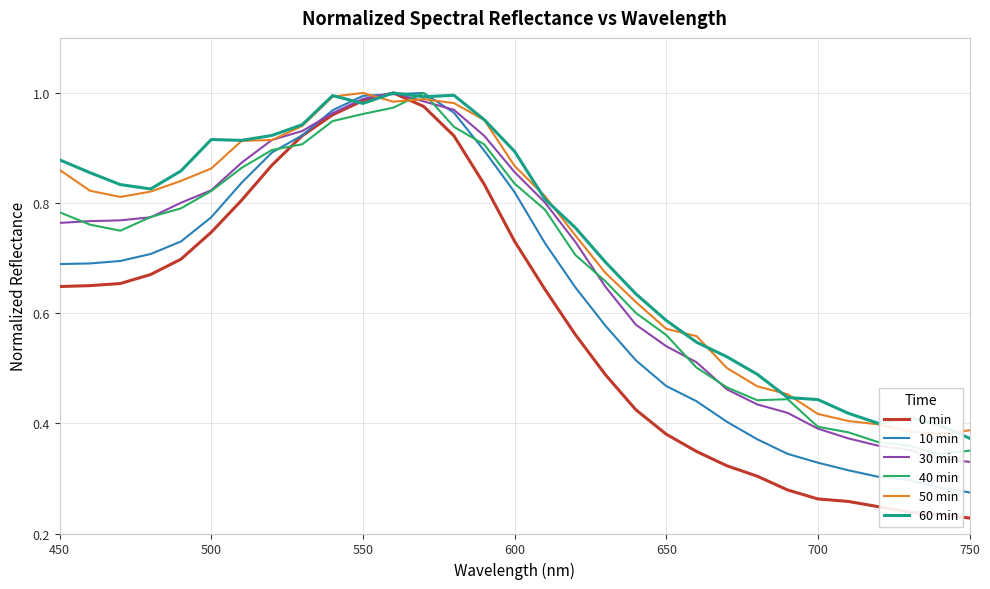

In 30 min, how many points are higher than both neighbors (excluding endpoints)?

1